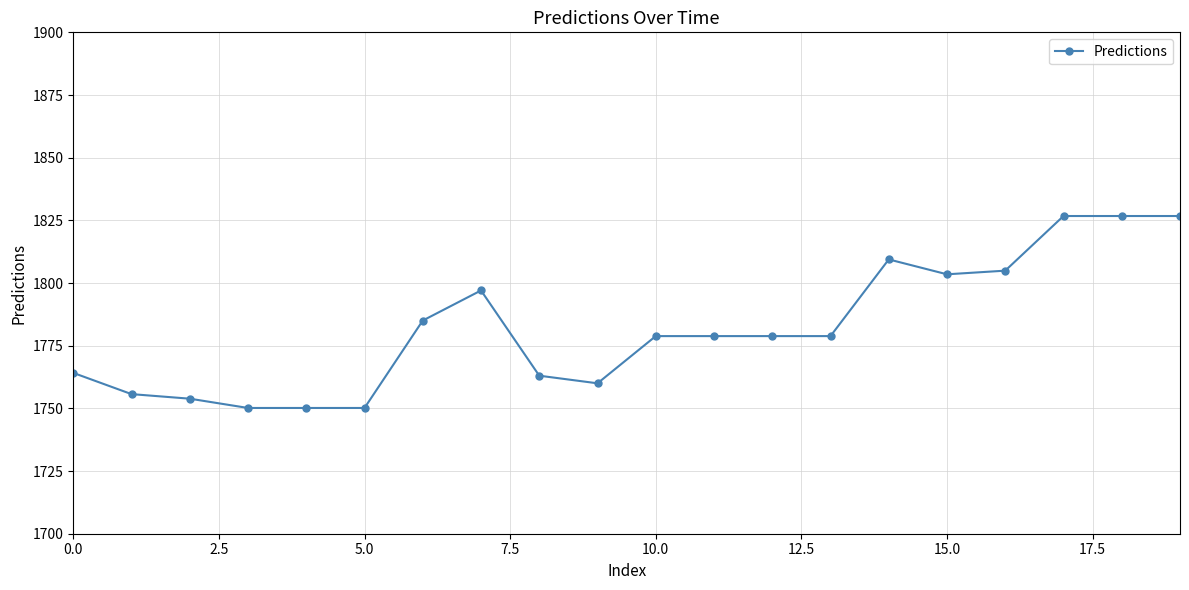

True or false: there are more than 1 points higher than both neighbors.

True